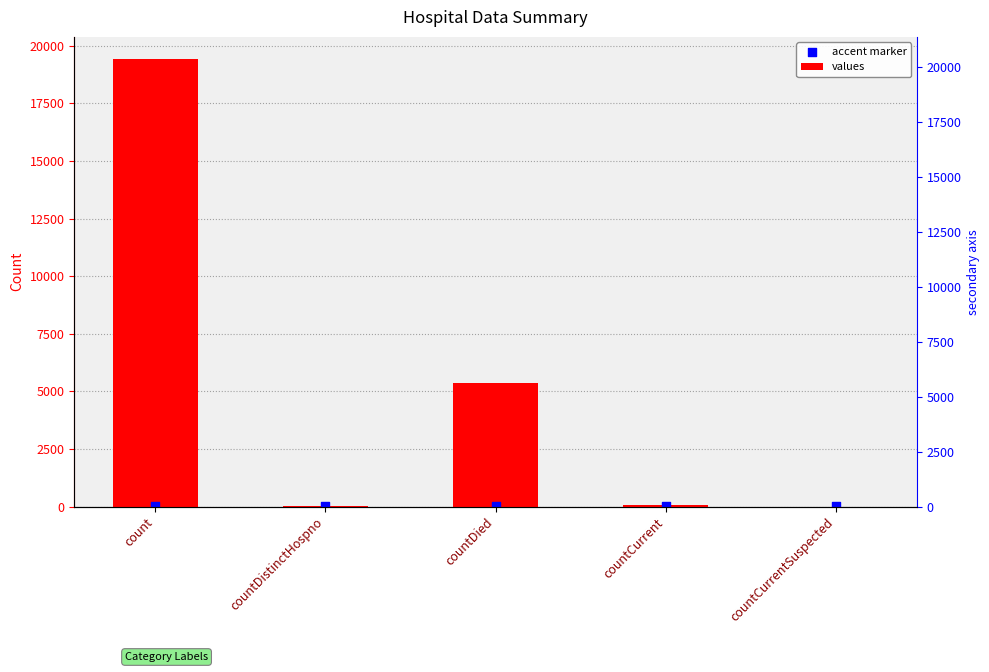

Which series has the largest total across all categories?

values